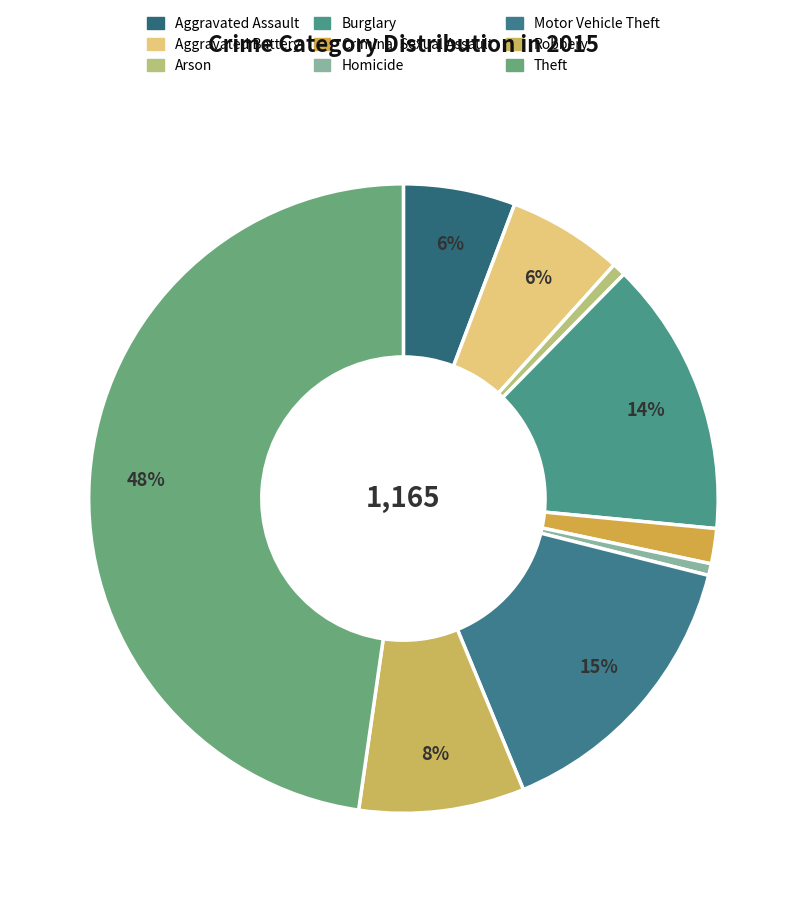

Which has a higher value, Burglary or Homicide?

Burglary